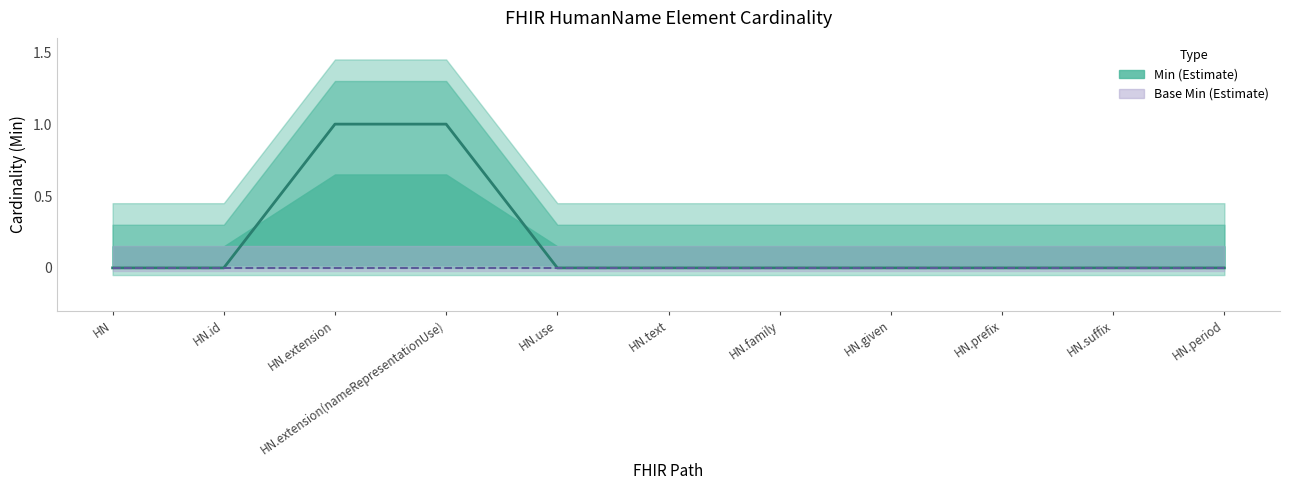

What is the change in value from HN.id to HN.extension?

+1